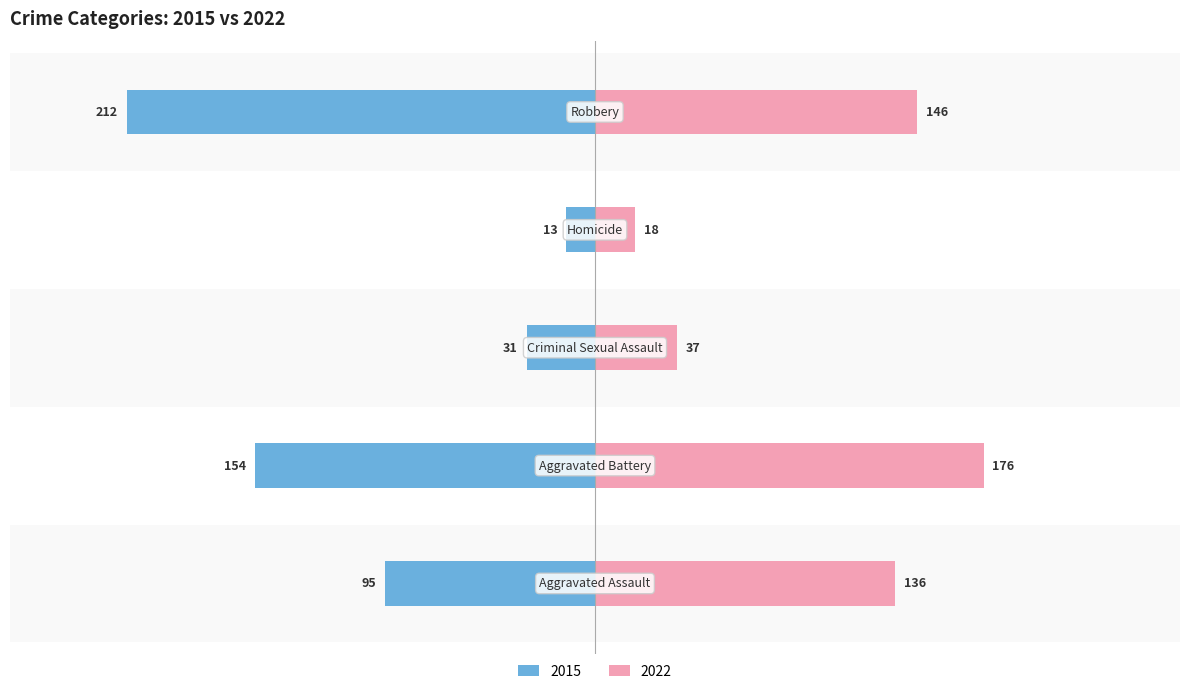

What is the lowest value of the 2022 series?

18